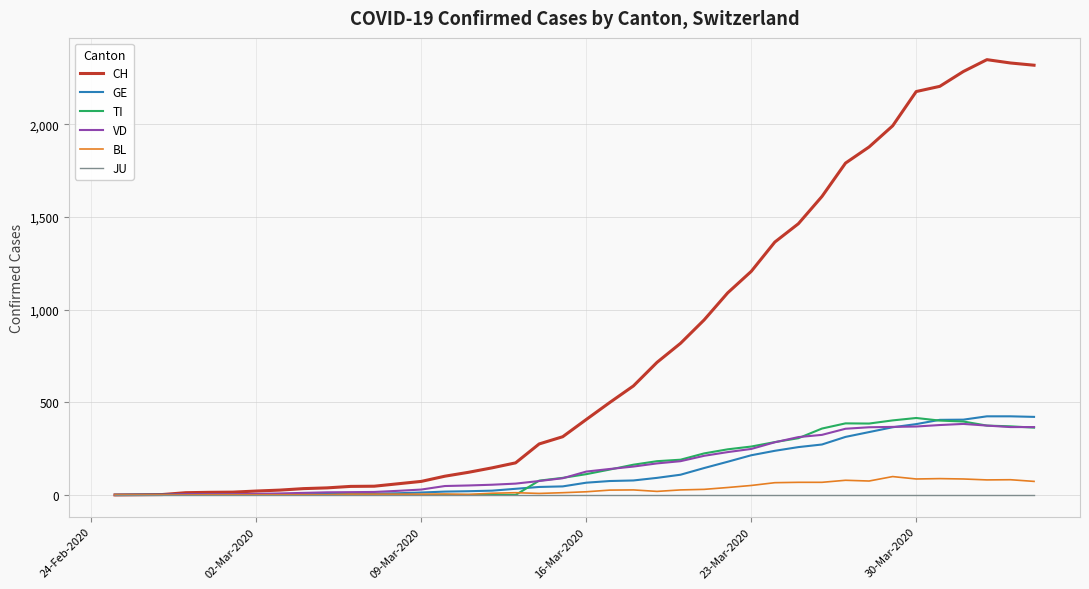

Which series has the largest total across all categories?

CH